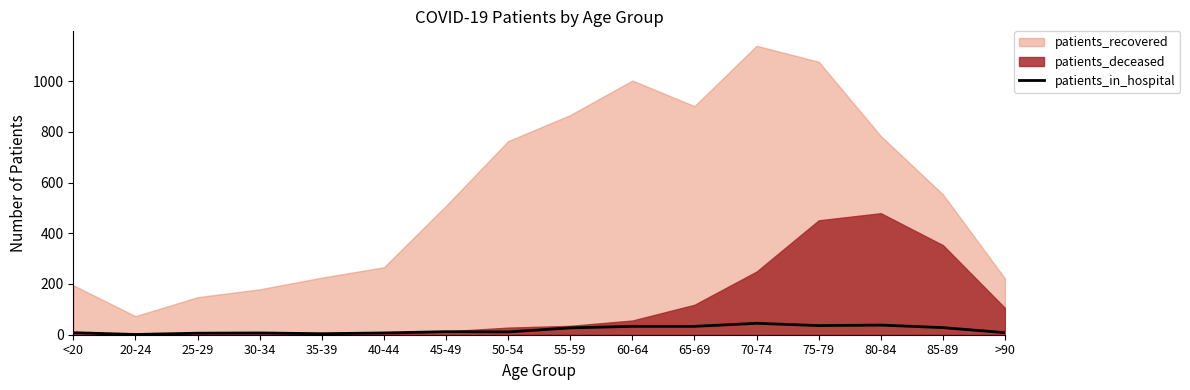

Reading left to right, what are all the values shown in this chart?

8	1	6	7	4	7	12	11	27	33	33	45	36	38	28	8